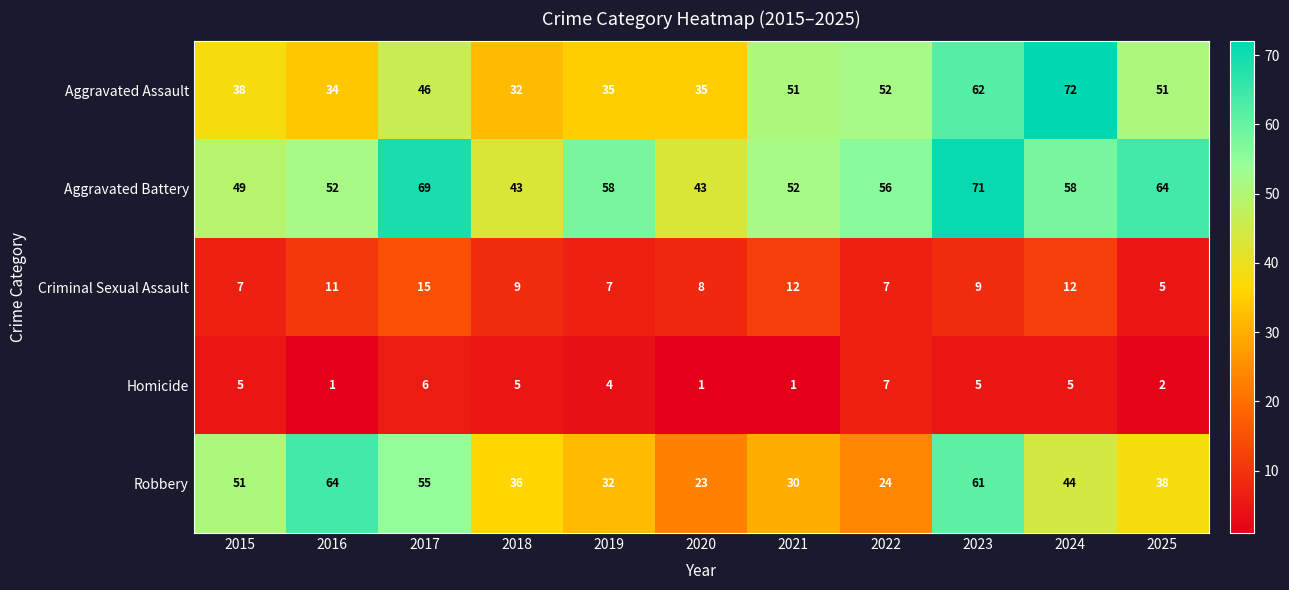

Which series has the widest spread of values?

Robbery